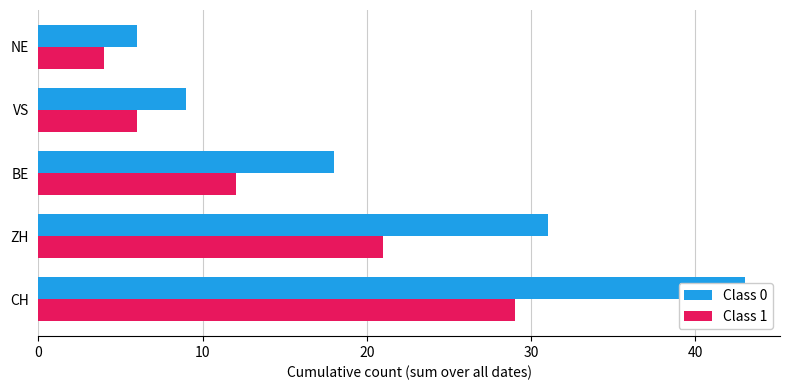

What are all the series names shown in the legend?

Class 0, Class 1